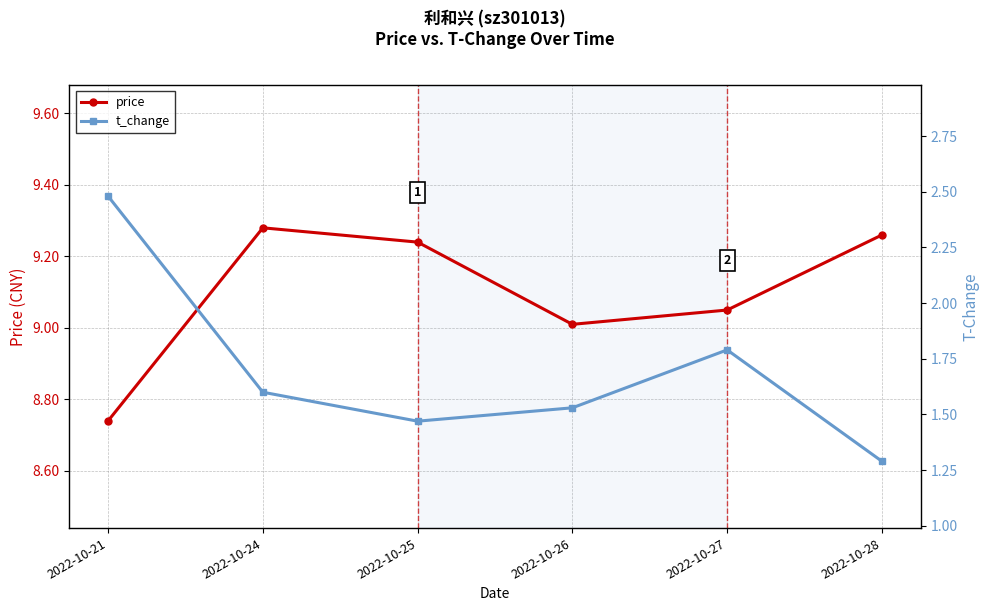

At which category does the chart reach its minimum across all series?

2022-10-28